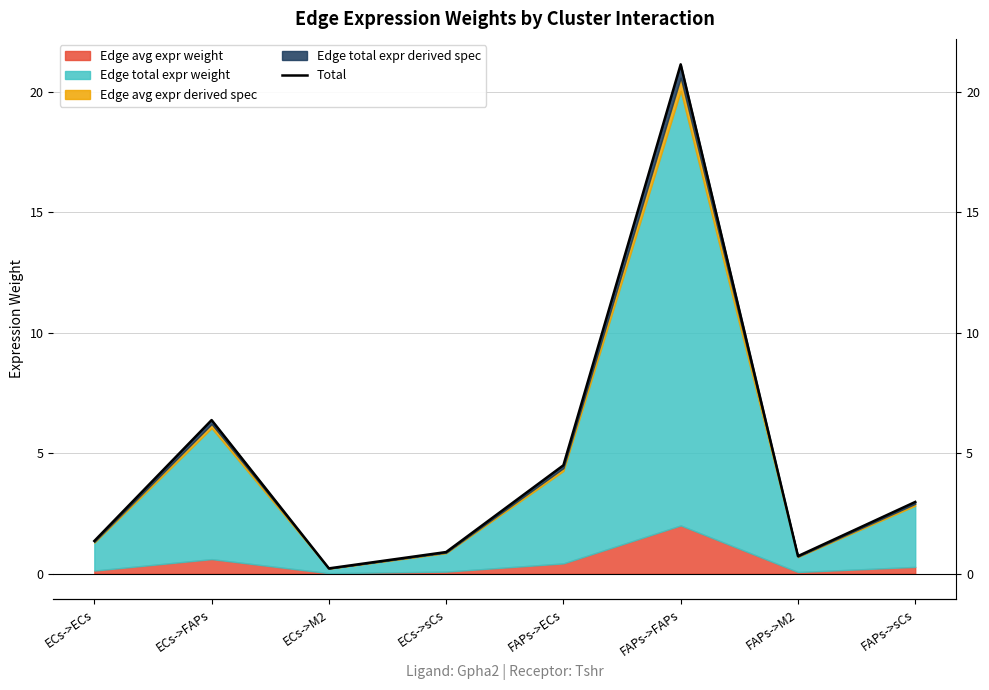

Which category has the highest value across all series?

FAPs->FAPs